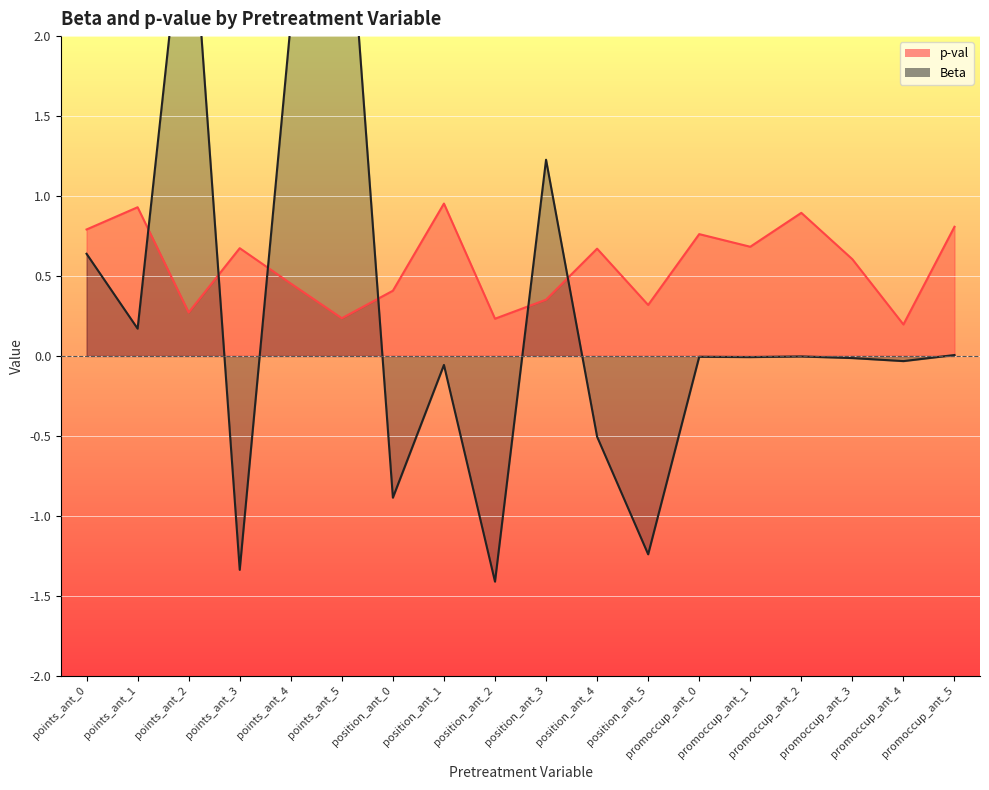

List the series in order of their overall mean, lowest first.

Beta, p-val